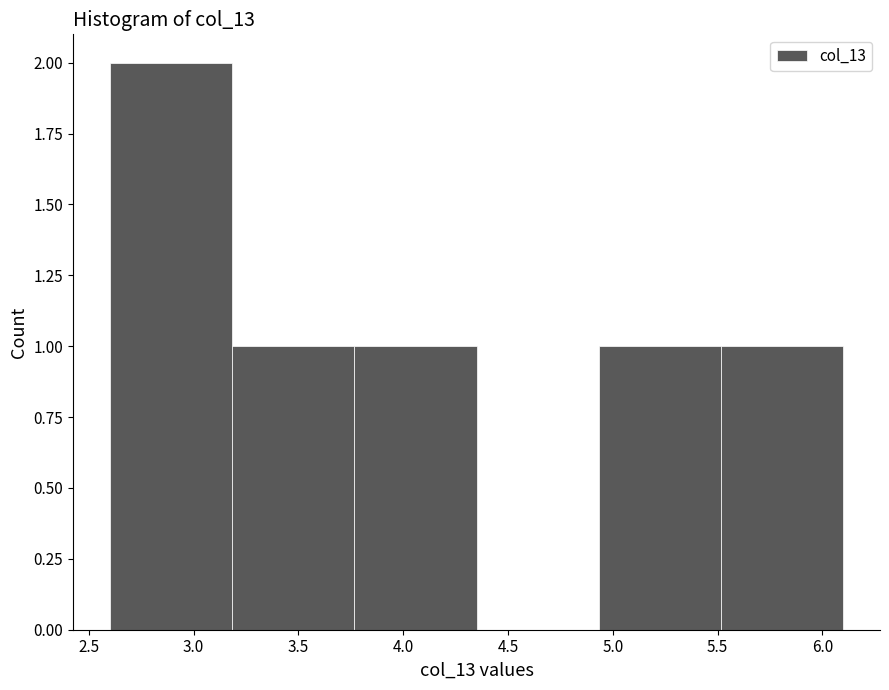

How tall is the bar that spans 4.95 to 5.50 on the x-axis? Neither the bar edges nor the heights are printed on the chart, so give them approximately, as read against the axes.

1